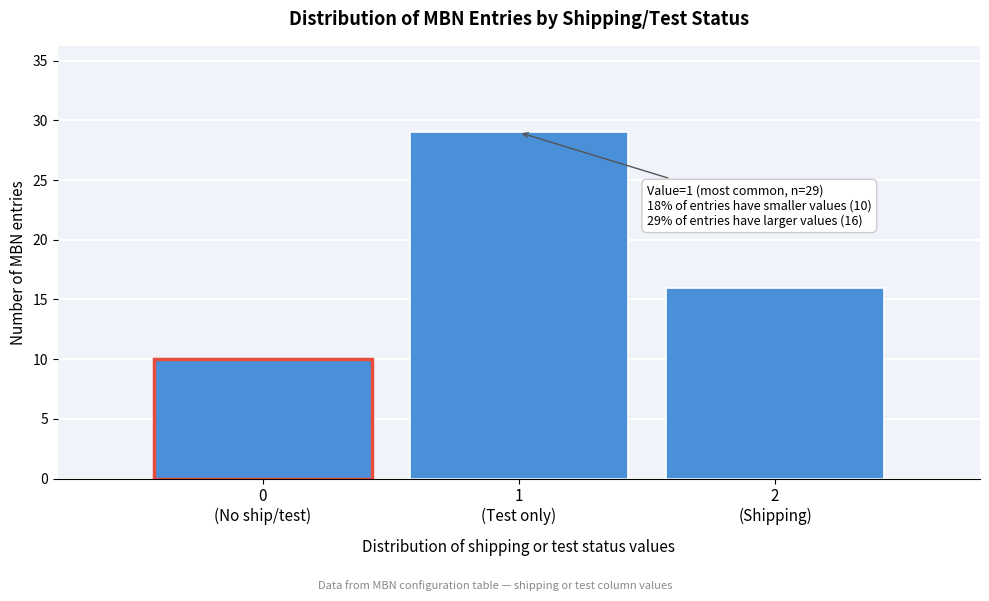

Reading left to right, what are all the values shown in this chart?

10	29	16